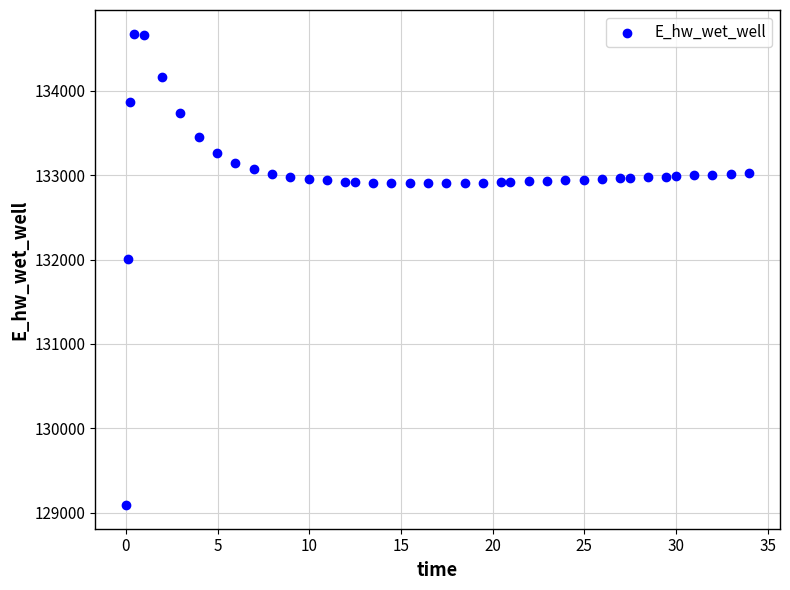

What Y value in the scatter plot is closest to 131883?

132005.2